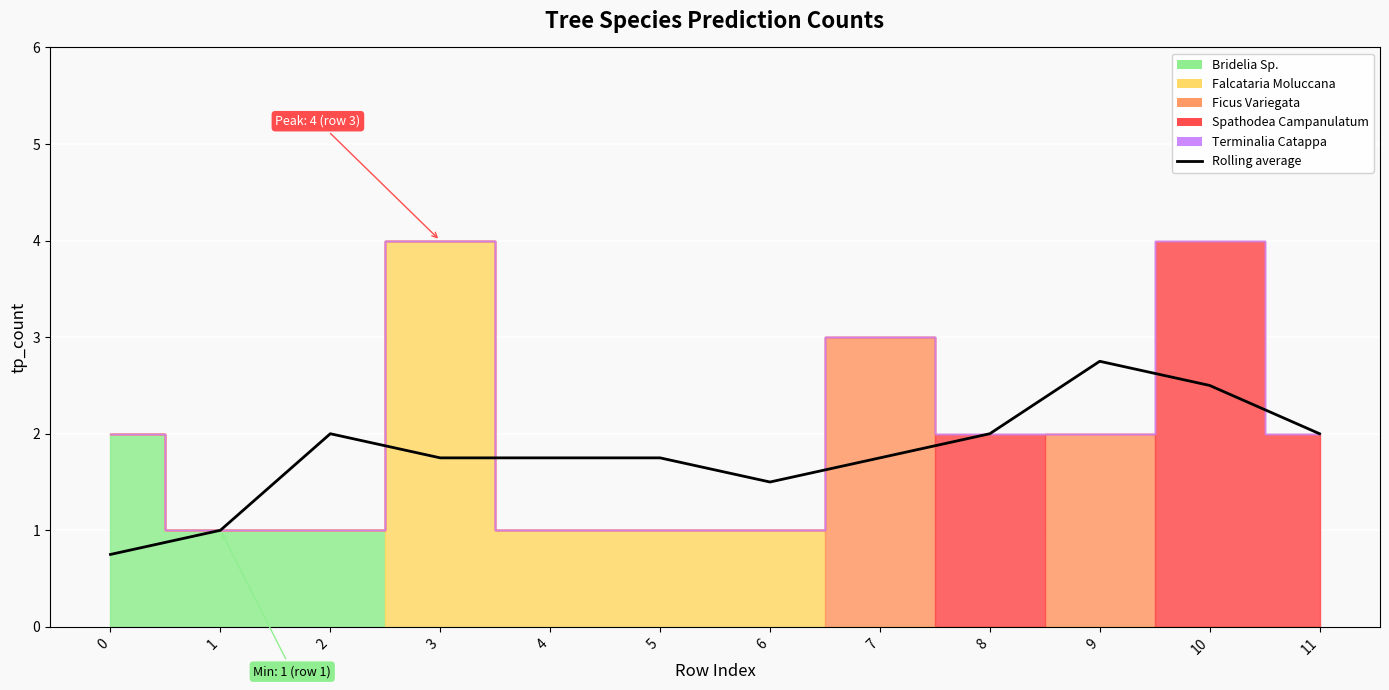

How many data points does each series have?

12